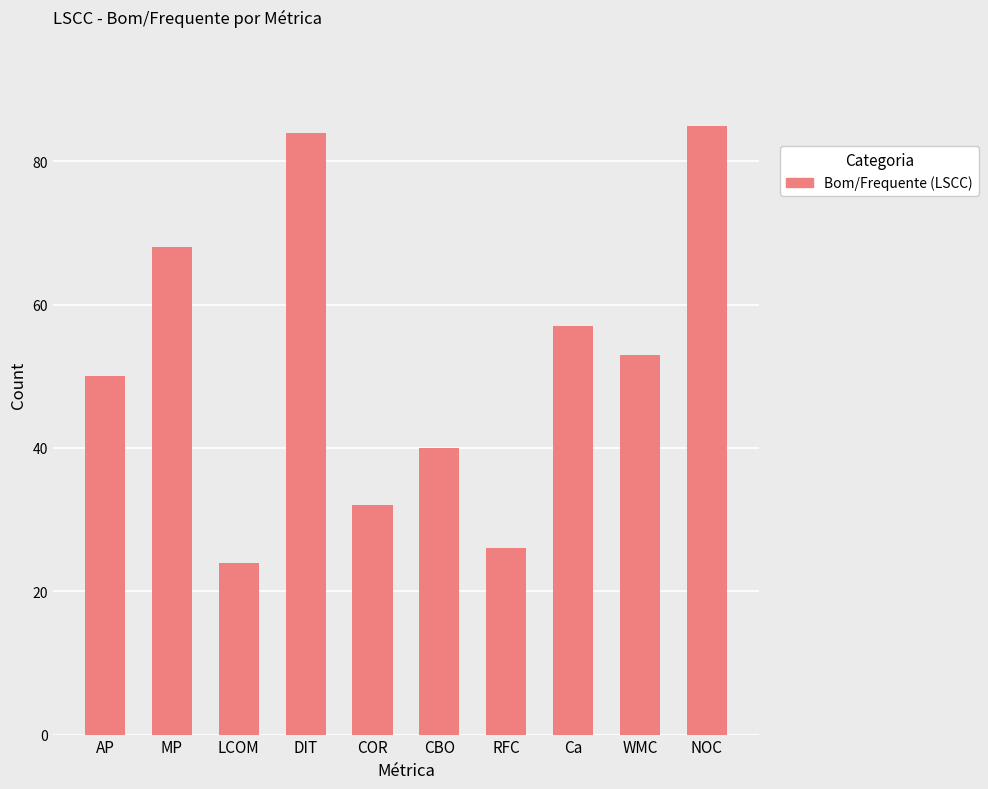

What is the difference between the maximum and minimum values?

61